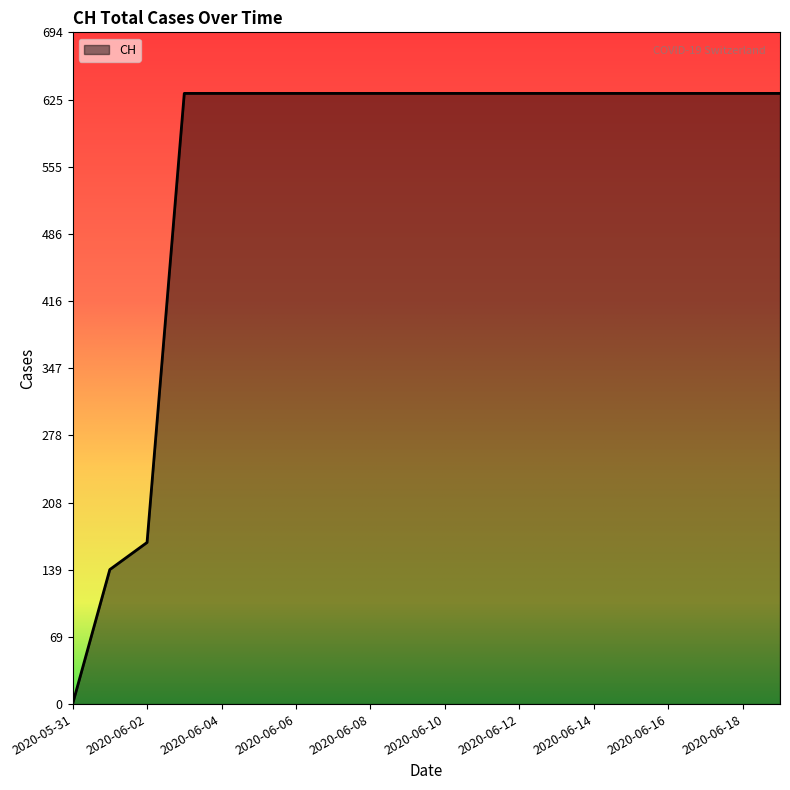

What is the difference between the maximum and minimum values?

631